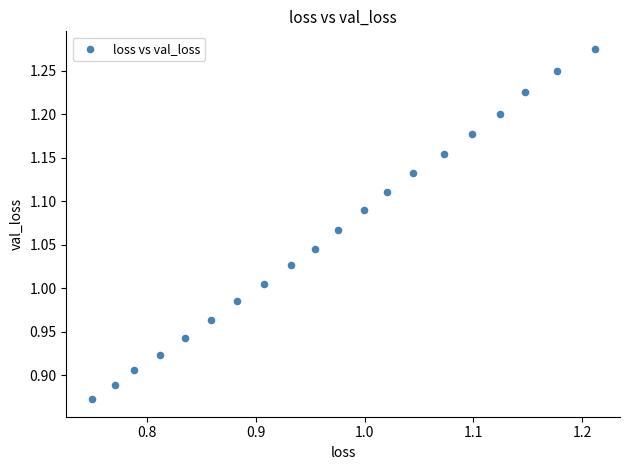

What is the range of X values (max minus min)?

0.5